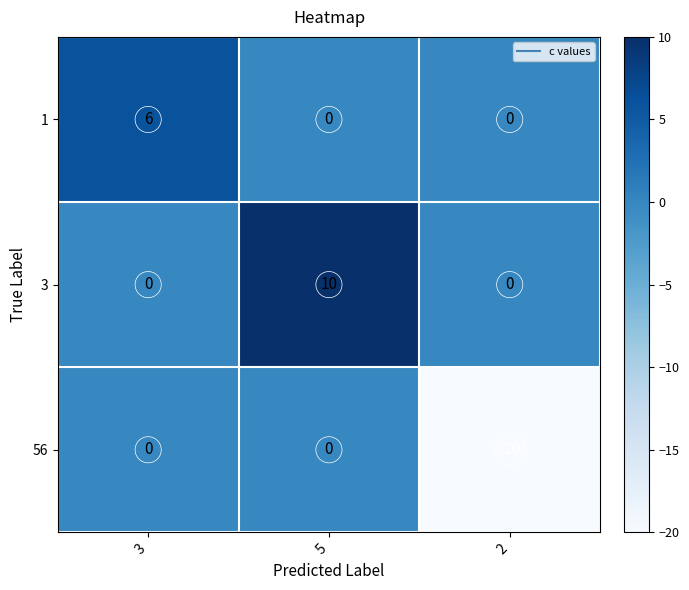

Reading left to right, list all the values displayed in this chart.

1: 3=6	5=0	2=0
3: 3=0	5=10	2=0
56: 3=0	5=0	2=-20